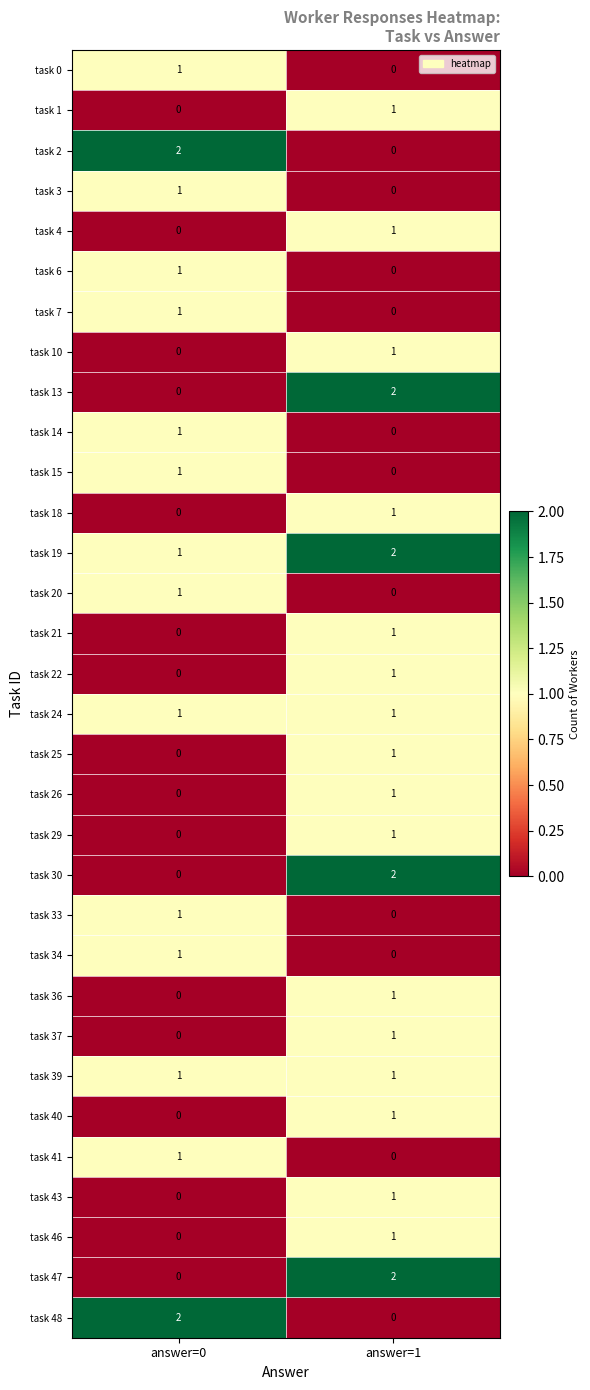

List the labels in order of task 22 value, smallest first.

answer=0, answer=1